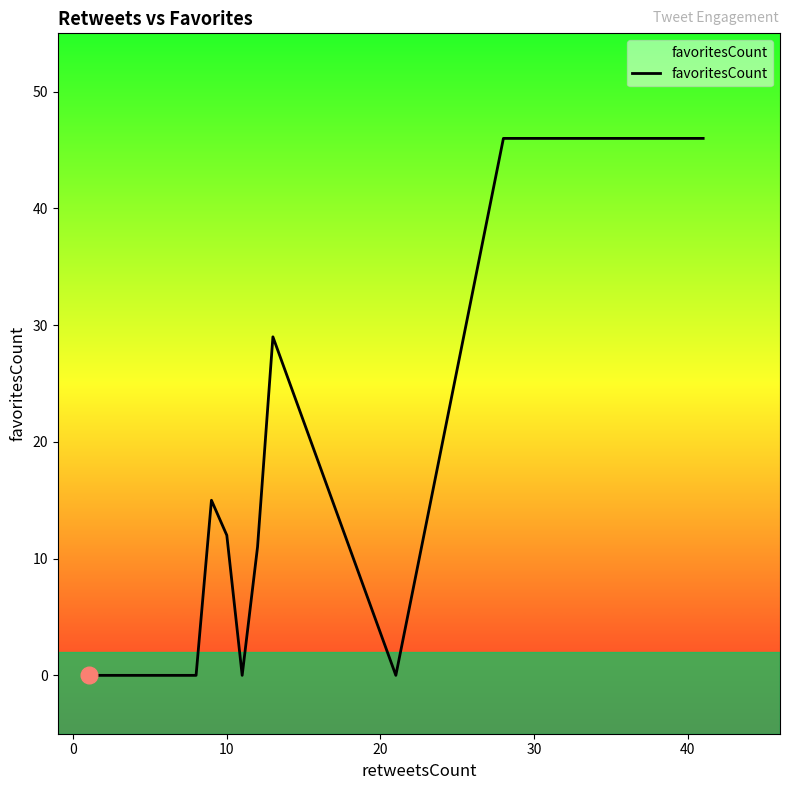

What is the difference between the maximum and second lowest values?

46